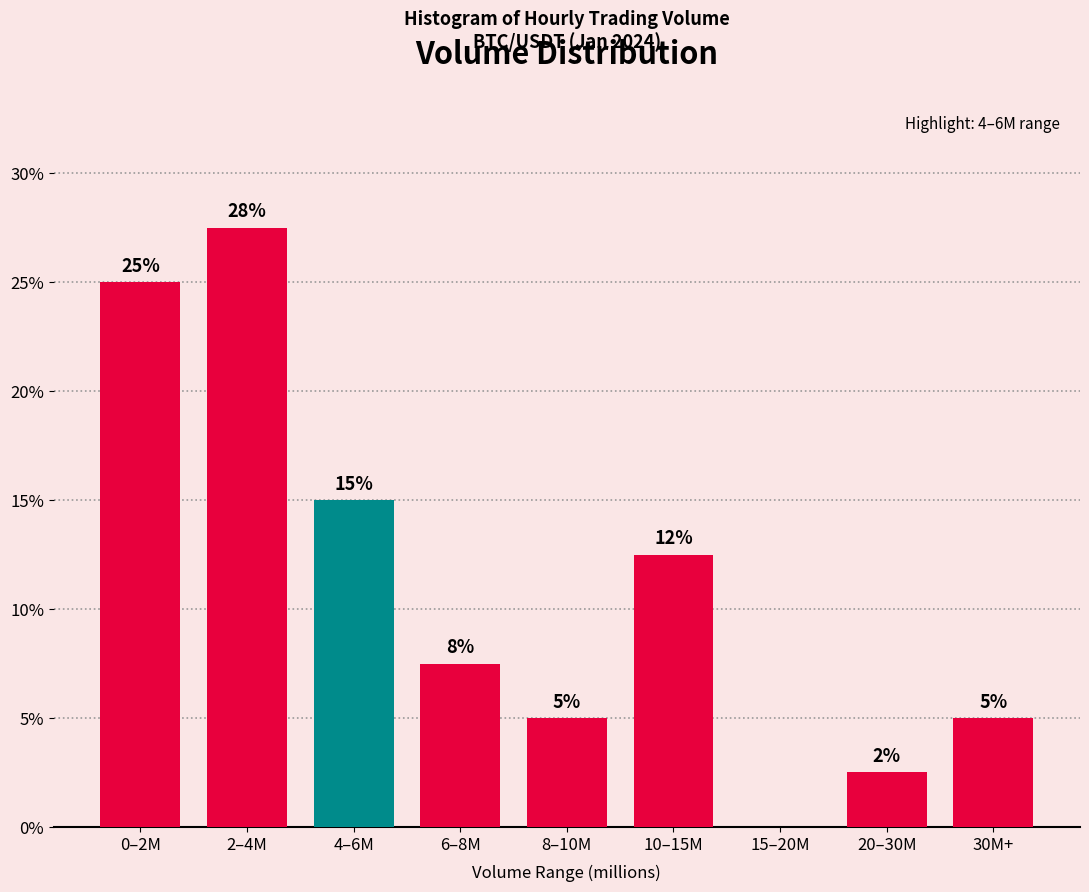

What is the change in value from 8–10M to 15–20M?

-5.0